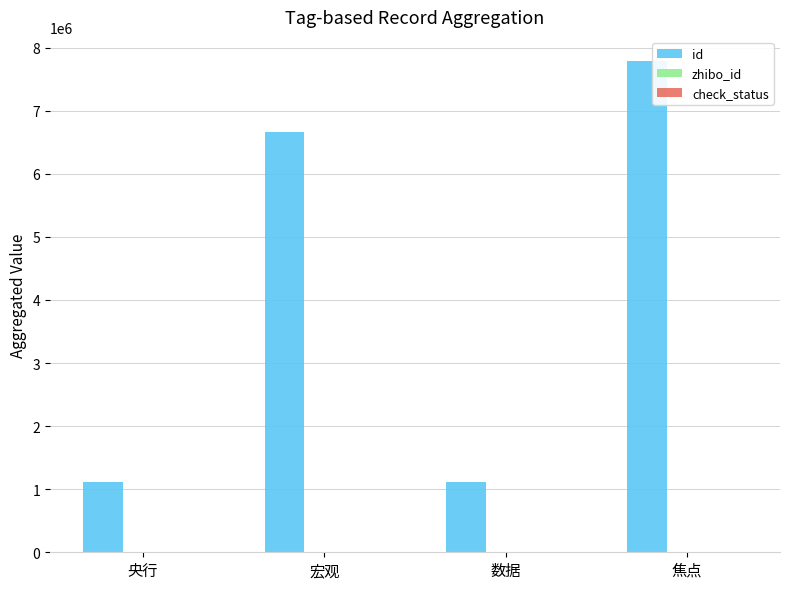

Which series has the largest total across all categories?

id